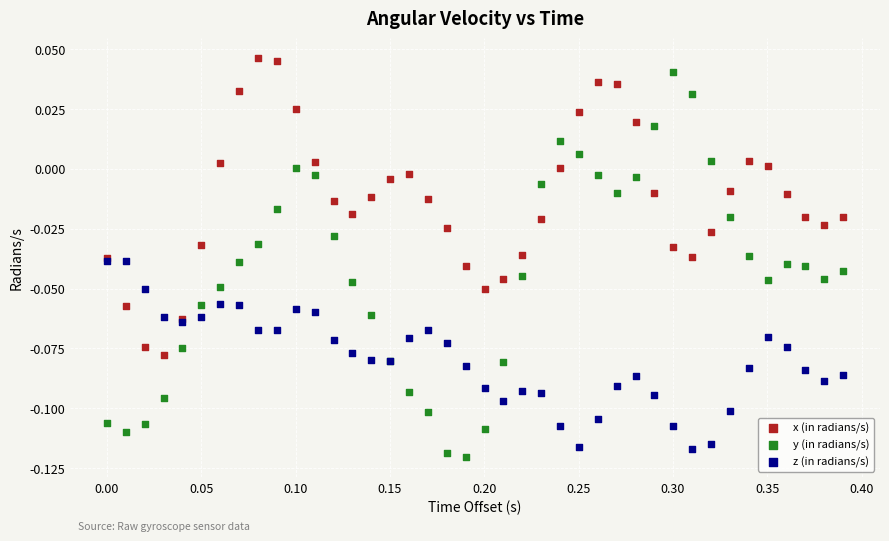

Which series has the largest Y range (max minus min)?

y (in radians/s)